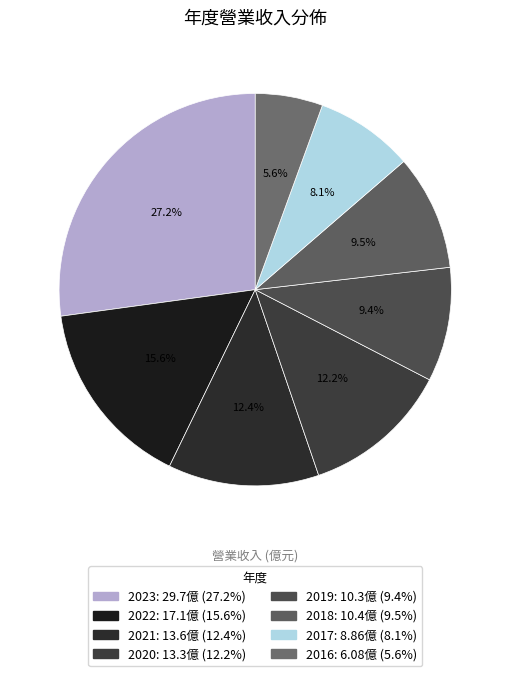

To the nearest percent, what is the difference between the 2016 and 2020 slice percentages?

7%